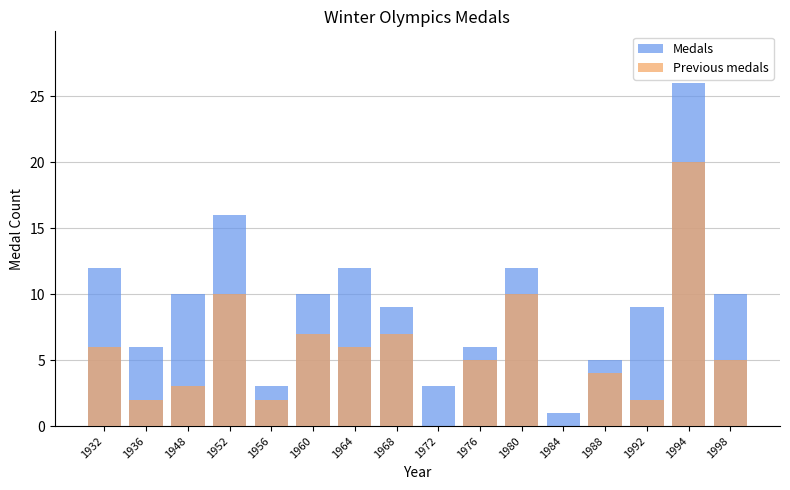

Where does the Previous medals series first go above 5?

1932